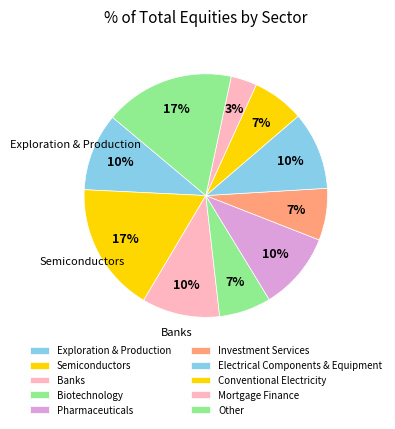

Count the number of slices in the pie.

10